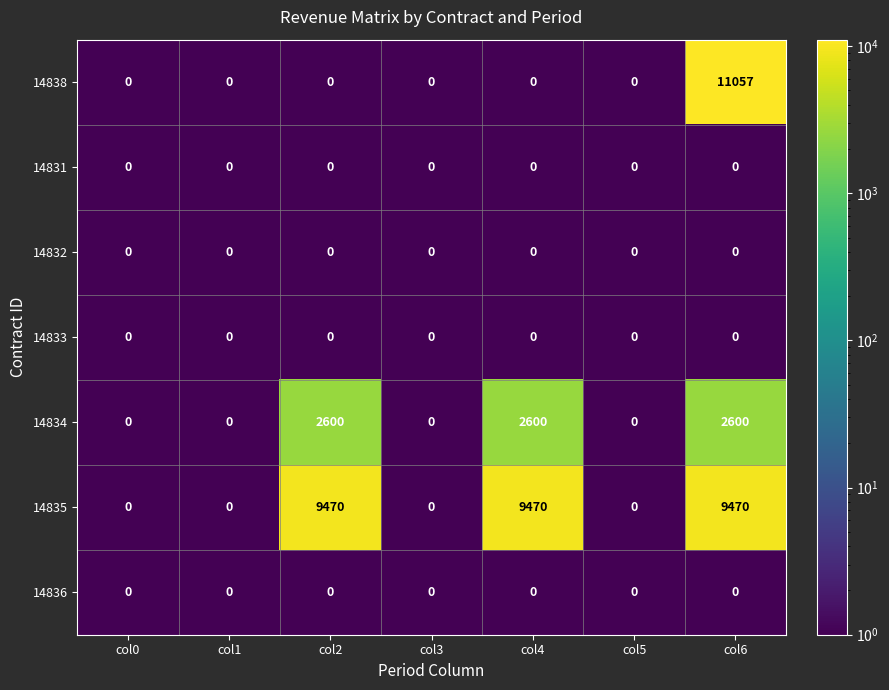

Which series has the largest range (max minus min)?

14838